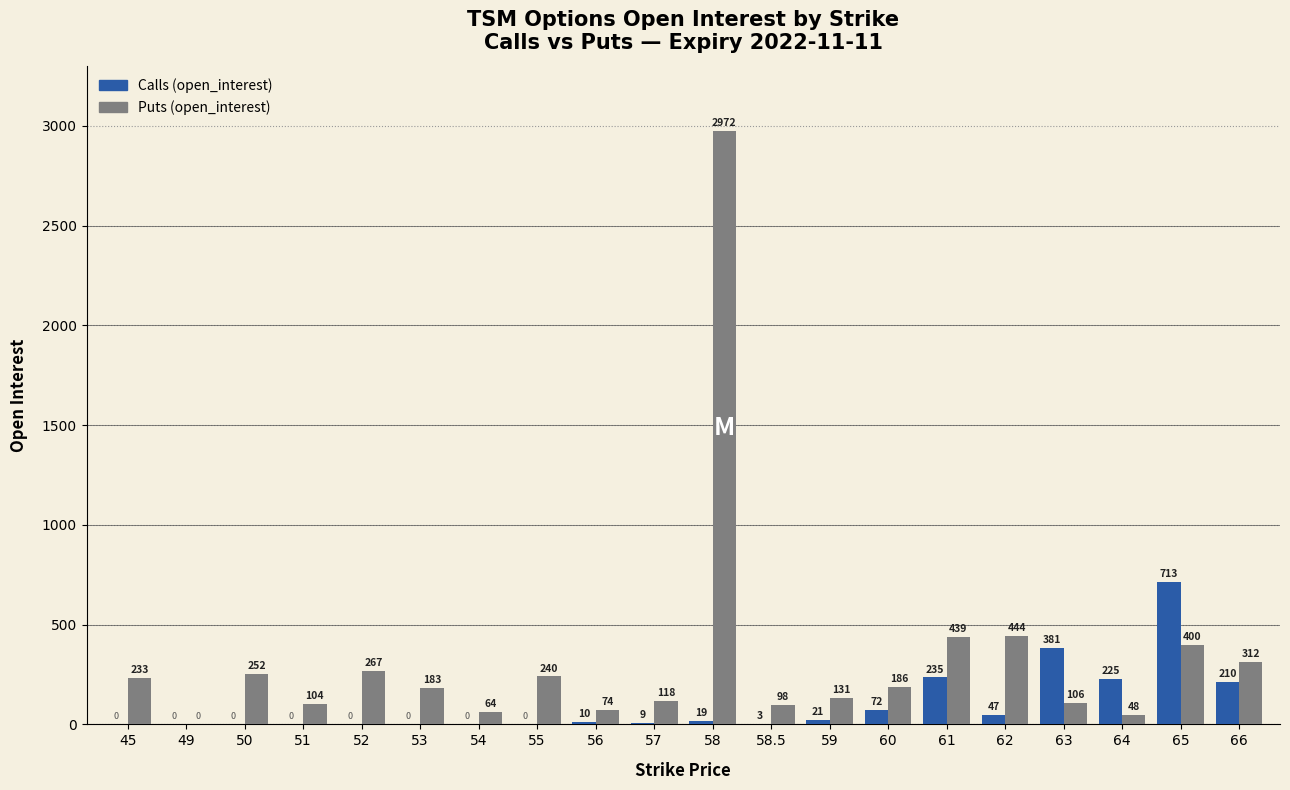

How many categories are shown in the chart?

20